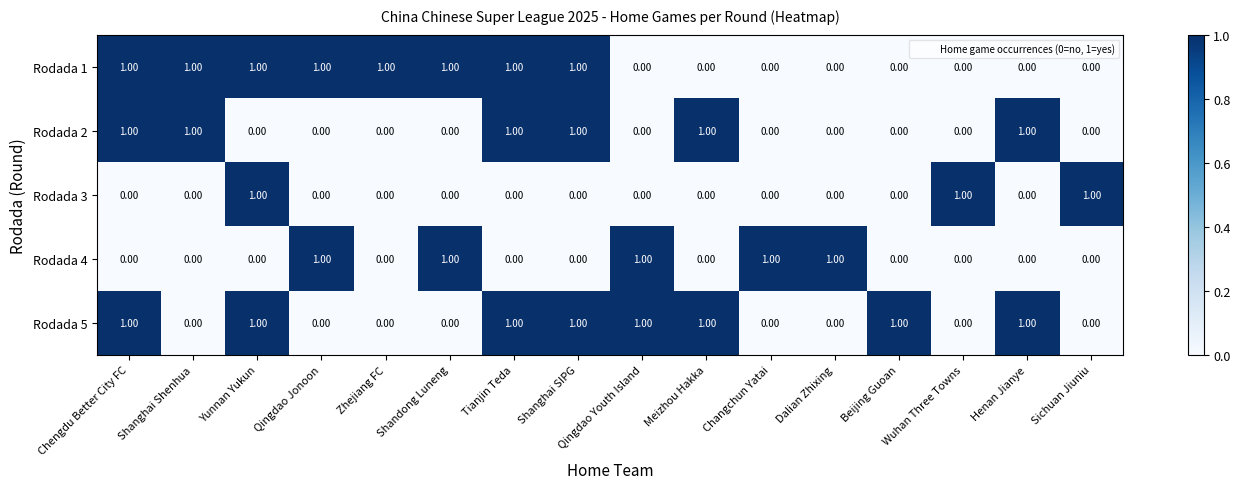

How many distinct data groups are displayed?

5